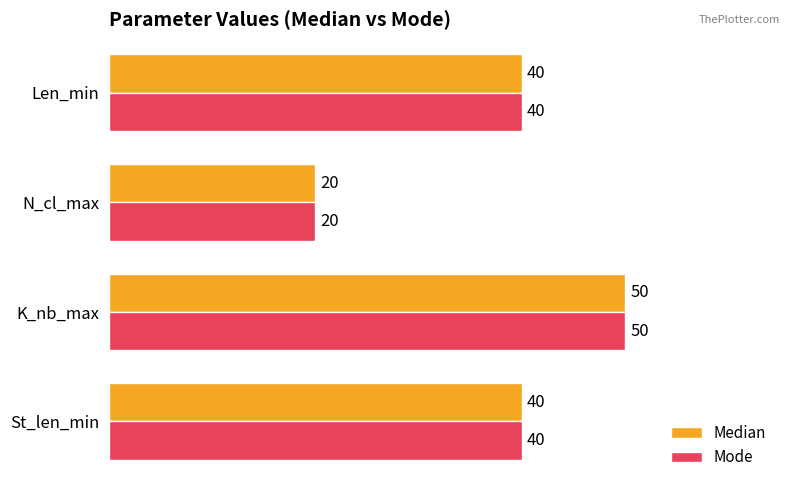

How many data points does each series have?

4